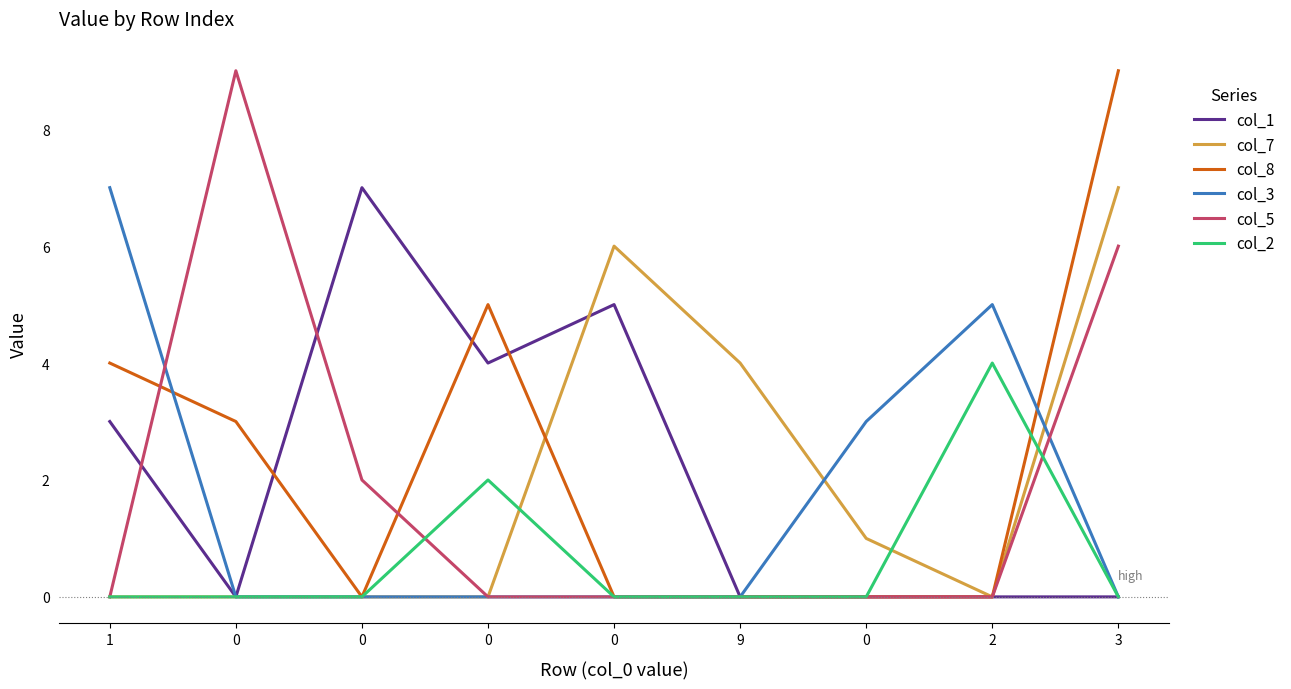

How many interior local valleys does the col_8 series have?

1